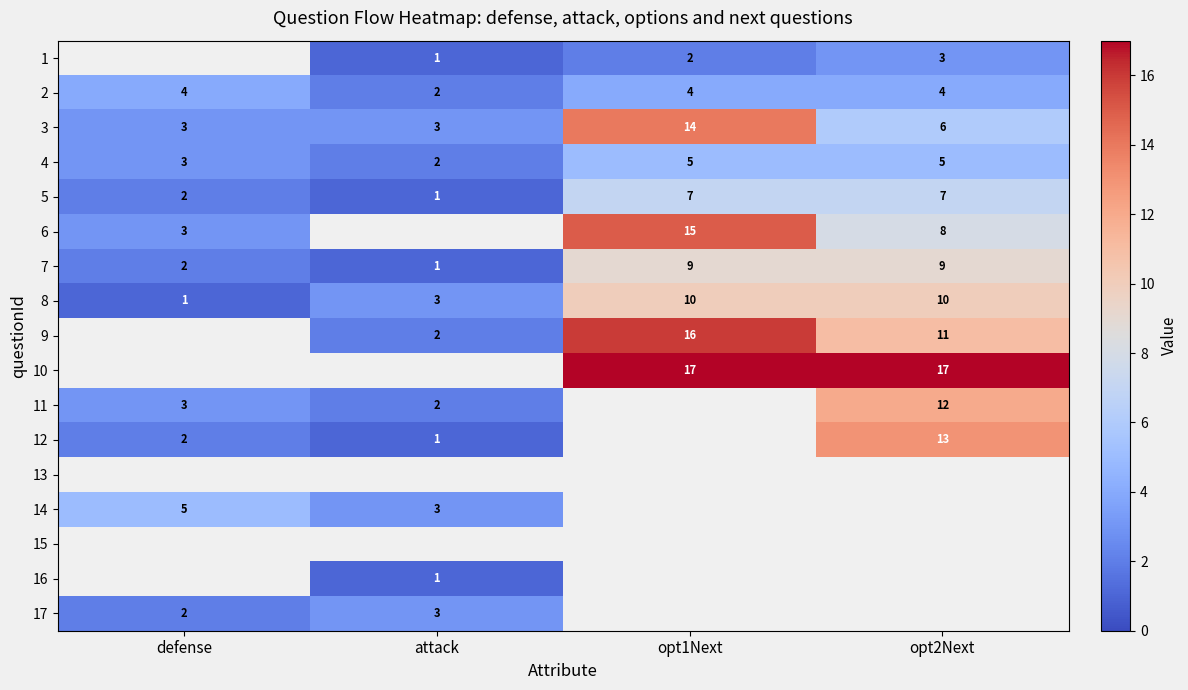

The value of 3 at attack is 5. True or false?

False